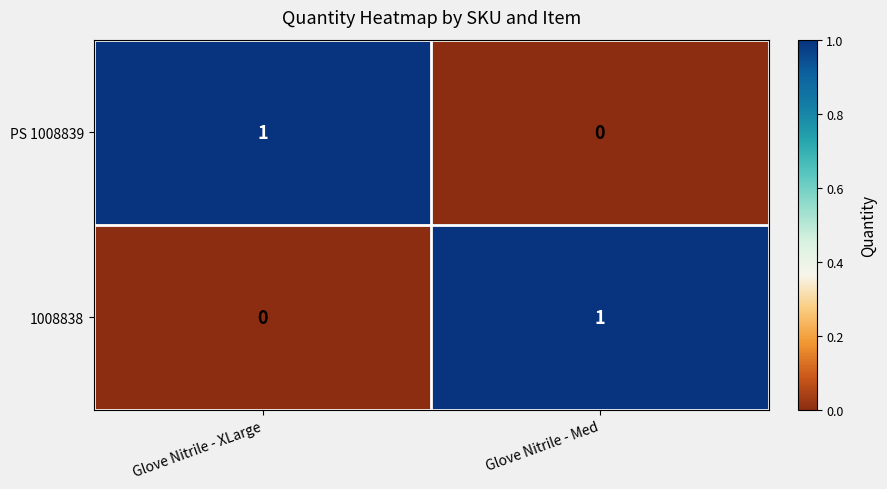

Rank the series at Glove Nitrile - XLarge from highest to lowest value.

PS 1008839, 1008838